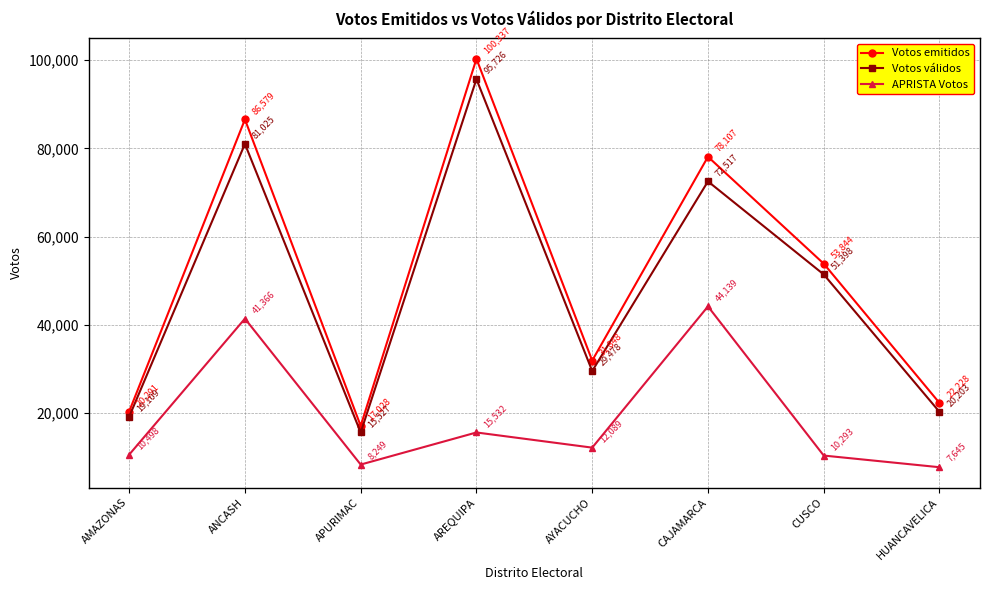

What is the label of the 3rd point from the left?

APURIMAC